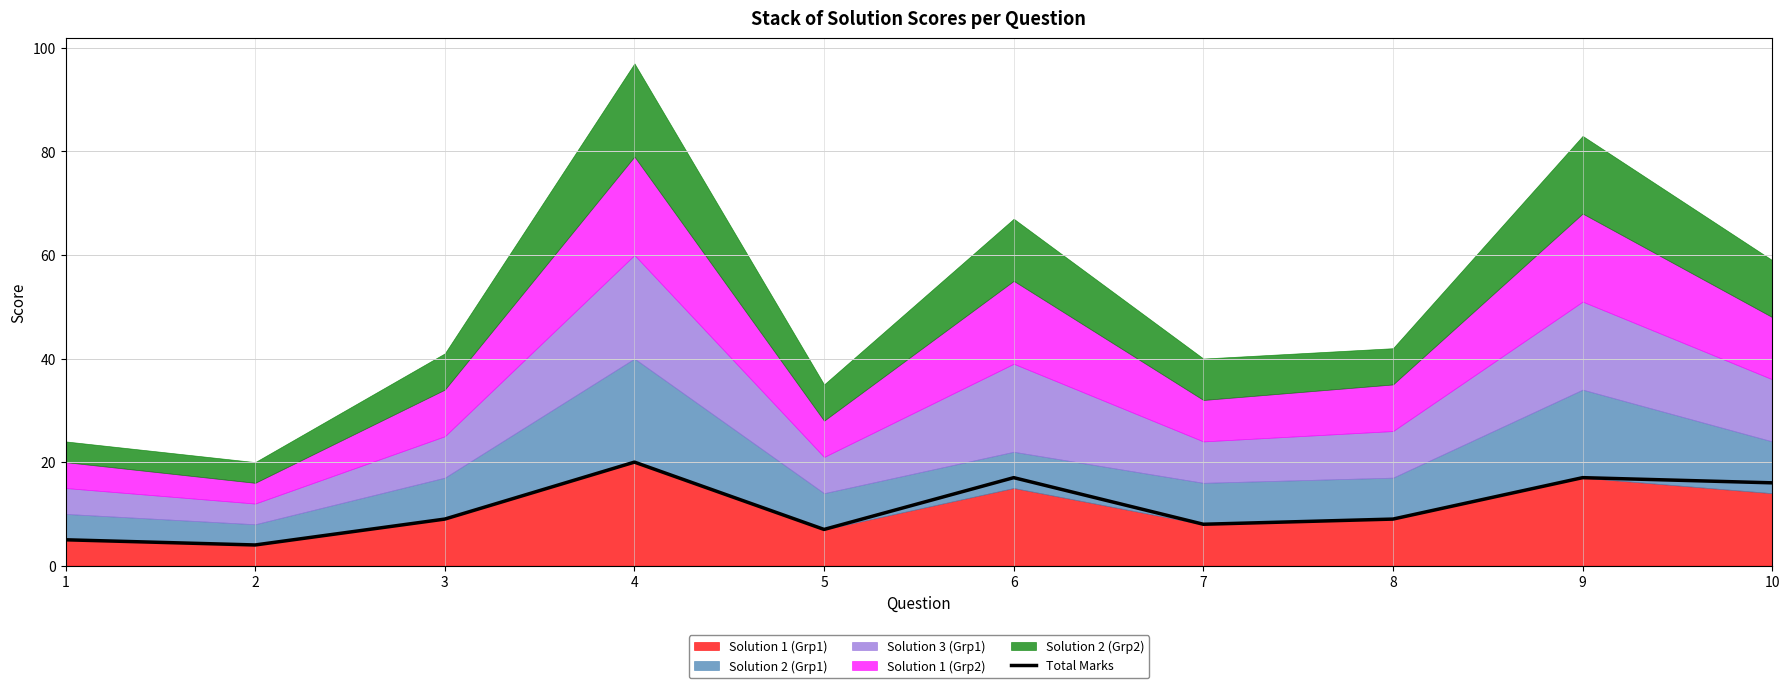

What is the minimum value shown in the chart?

4